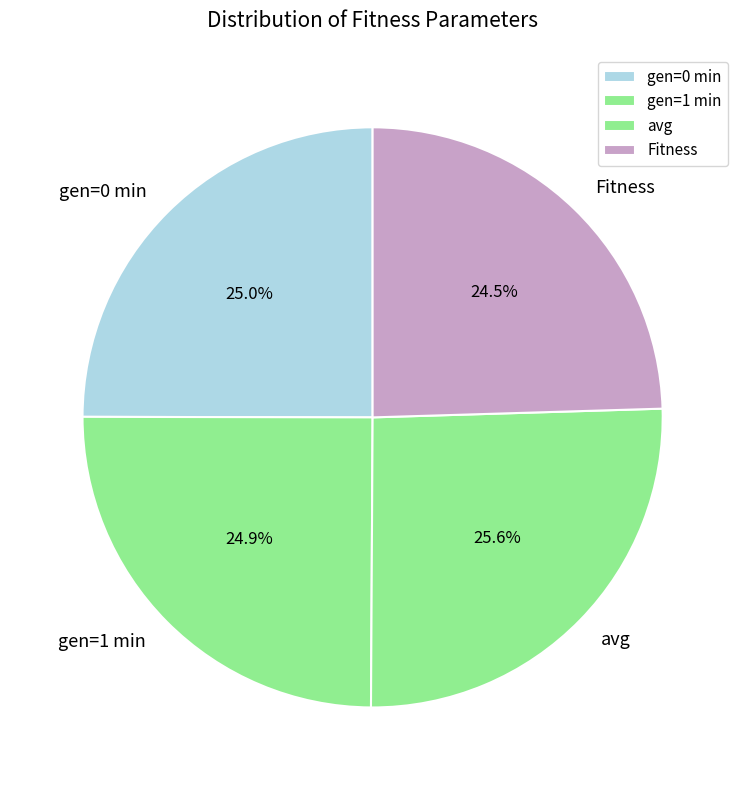

True or false: gen=0 min accounts for 37% of the total.

False